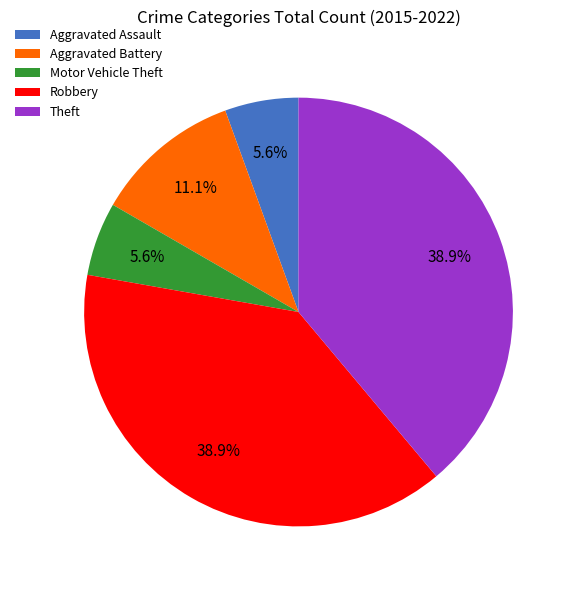

Combined, do Motor Vehicle Theft and Aggravated Battery account for over 50%?

No